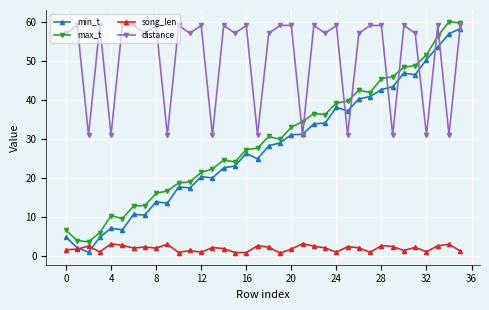

True or false: distance has more than 1 points higher than both neighbors.

True